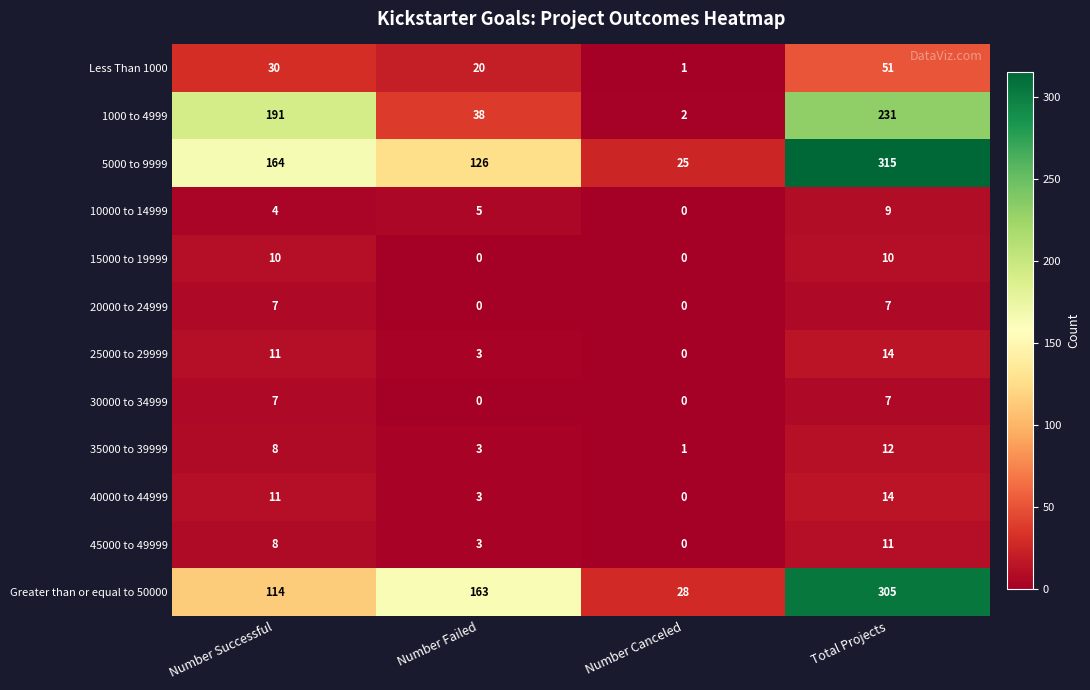

True or false: 1000 to 4999 has a value of 3 at Number Canceled.

False